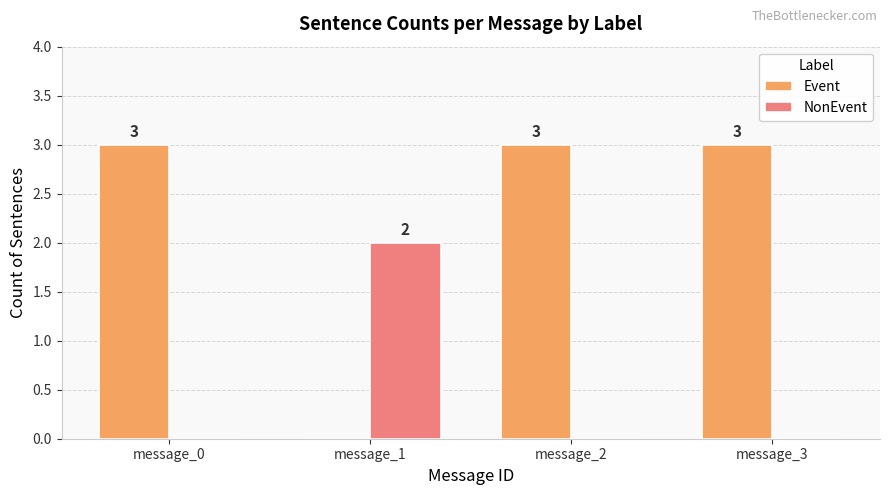

What is the maximum value for Event?

3